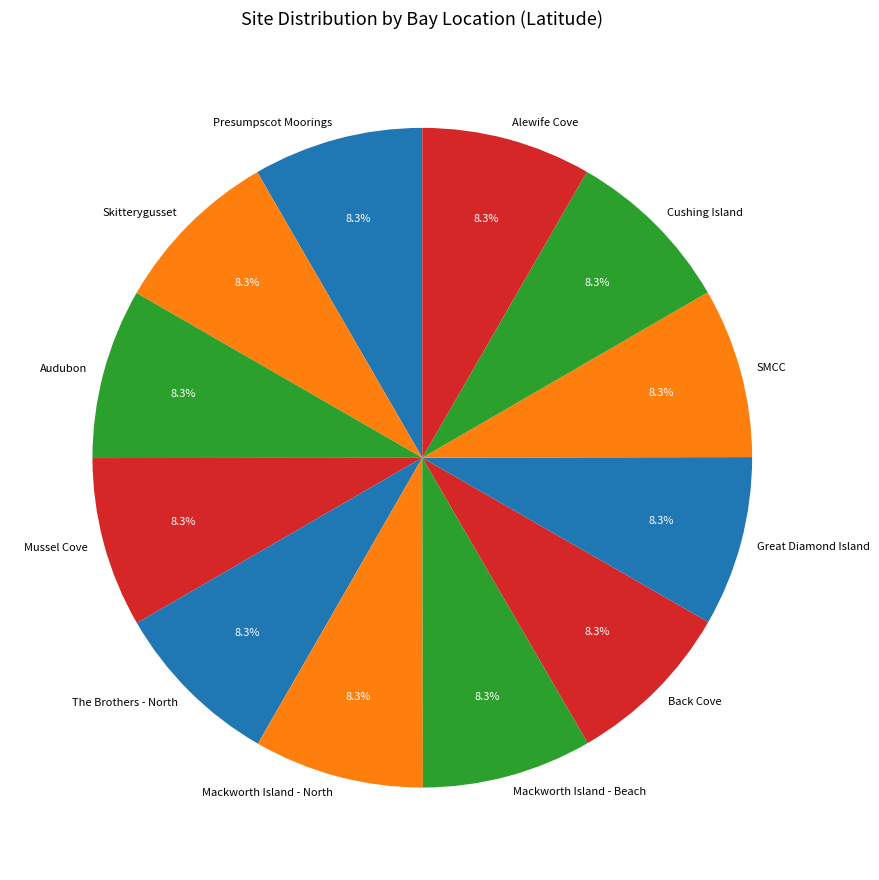

True or false: The Brothers - North accounts for 8% of the total.

True